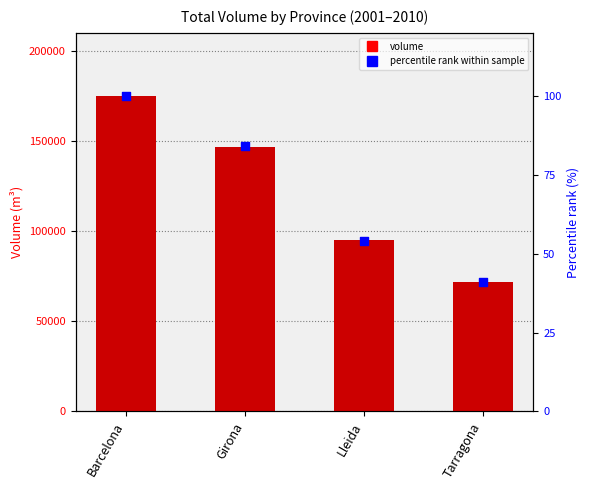

Which series has the largest total across all categories?

volume